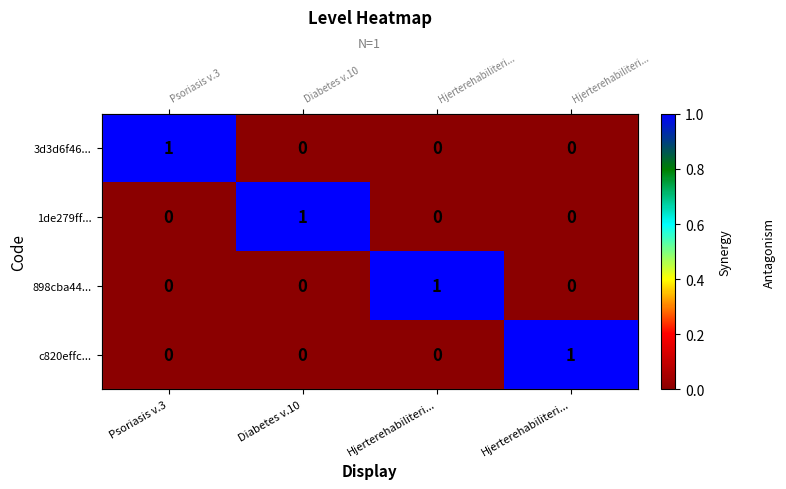

How many data points in 1de279ff... are above 0?

1